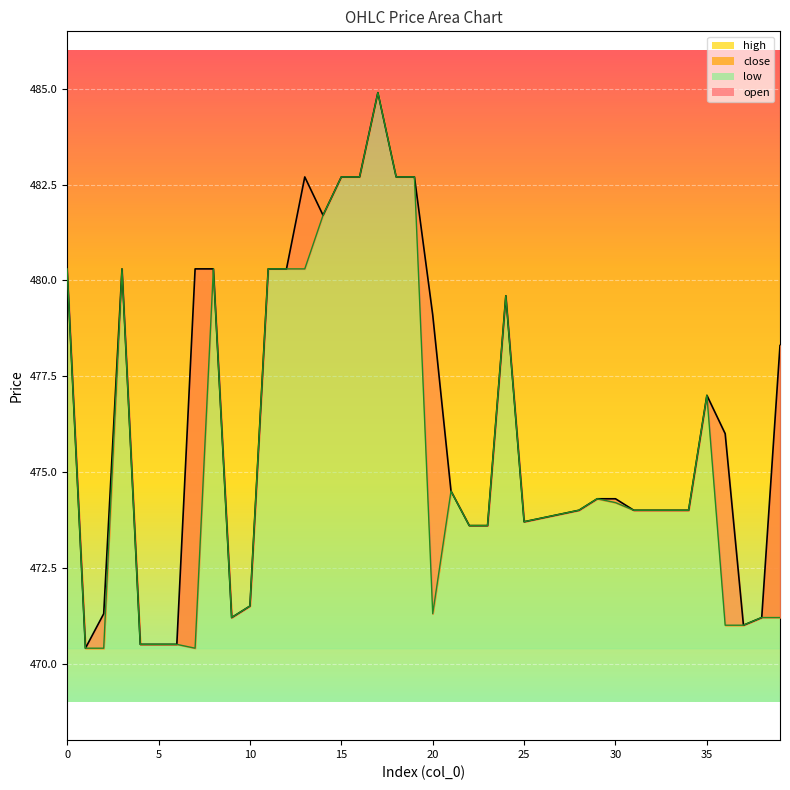

Rank the series at 11 from lowest to highest value.

high, low